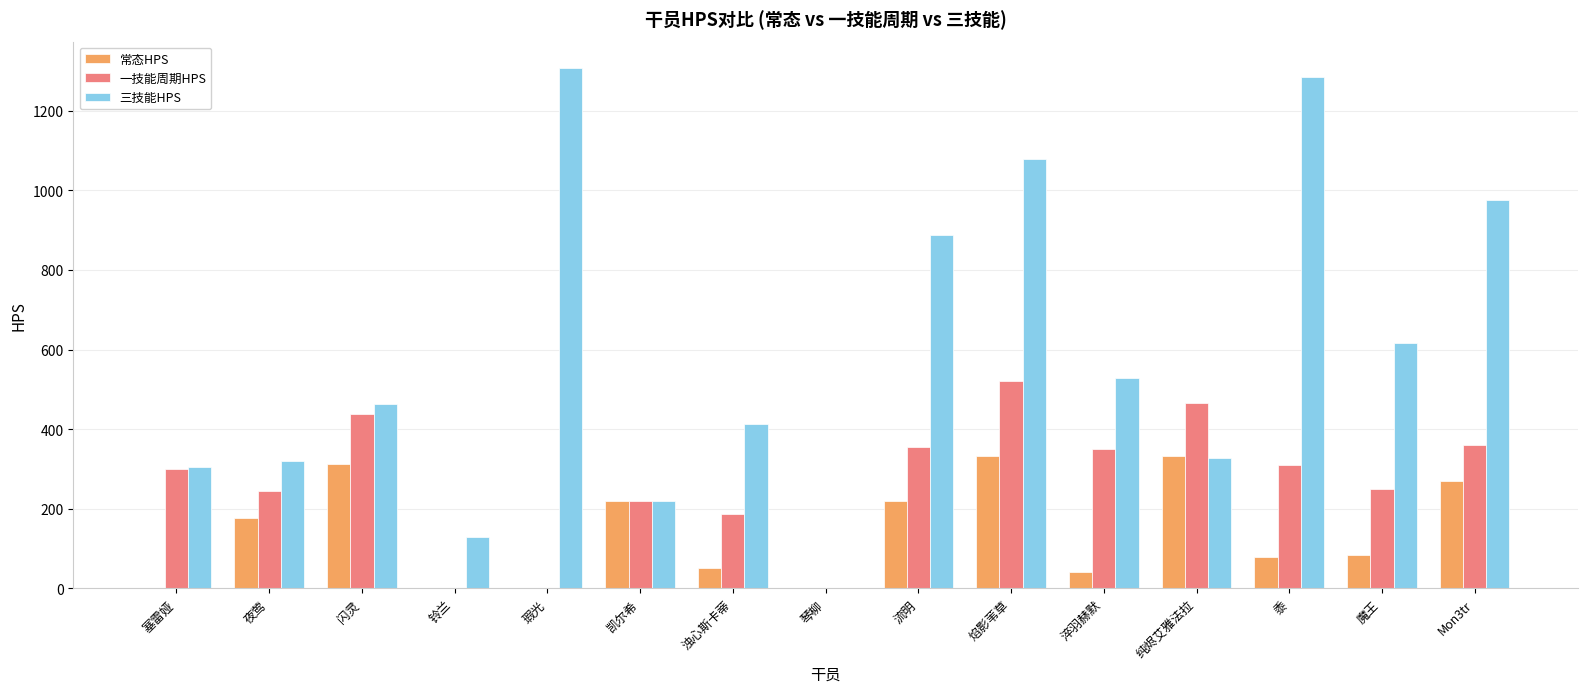

Between 闪灵 and 焰影苇草, which series saw the biggest shift?

三技能HPS